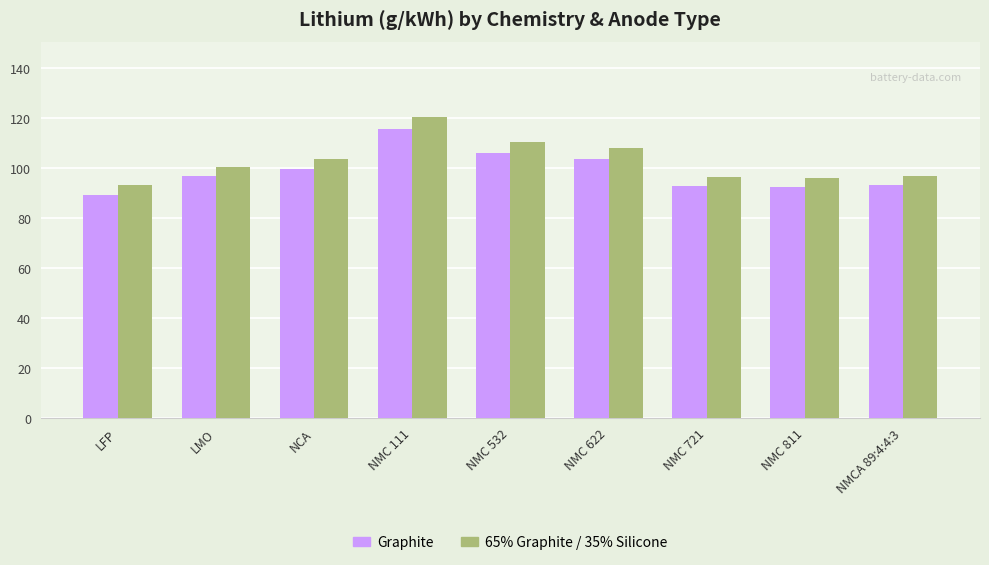

Is it true that 65% Graphite / 35% Silicone equals 96.1 at NMC 811?

True